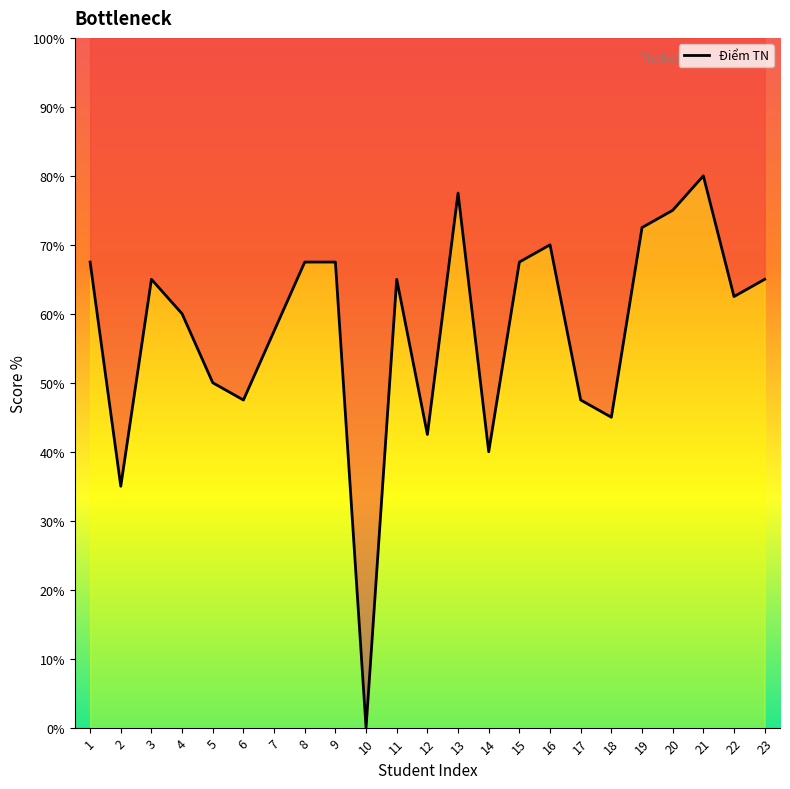

What is the difference between the maximum and second lowest values?

45.0